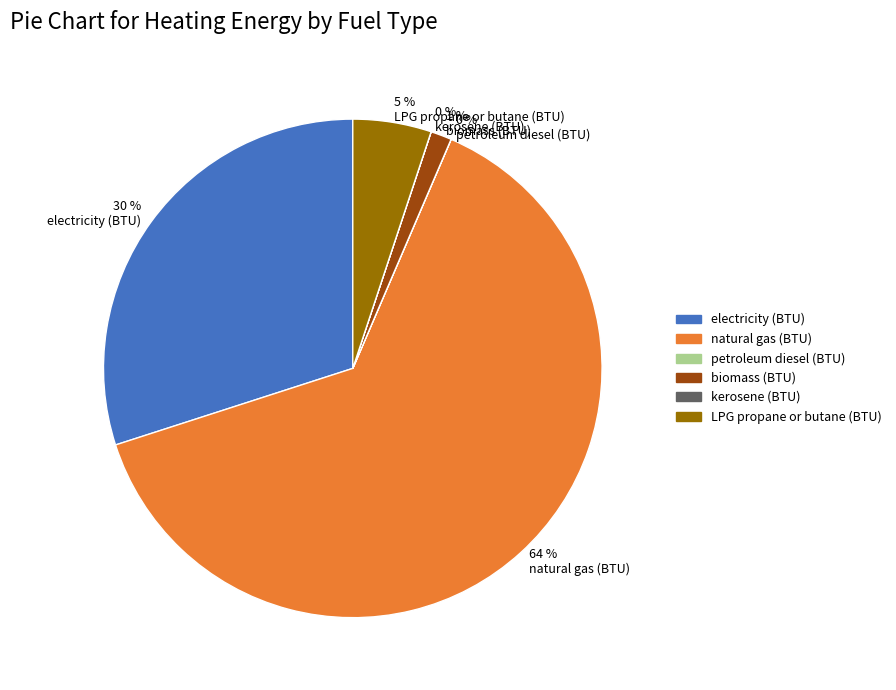

Is it true that 5 % LPG propane or butane (BTU) is 5% of the pie?

True